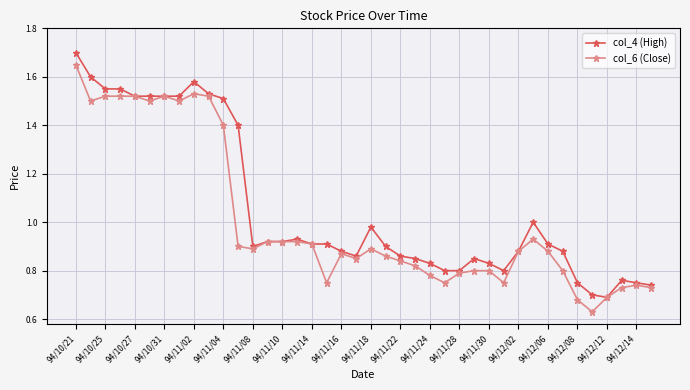

What is the greatest value displayed?

1.7